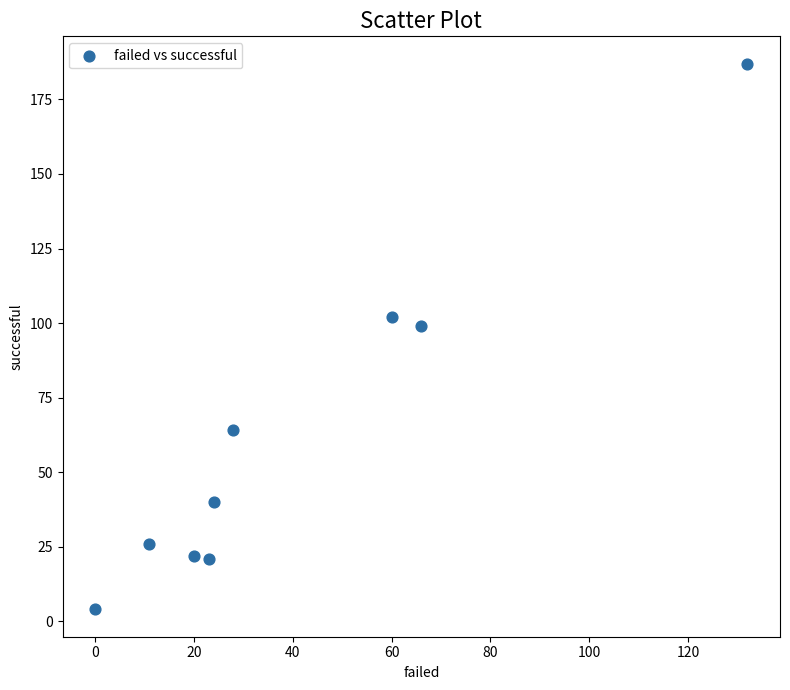

What Y value in the scatter plot is closest to 95?

99